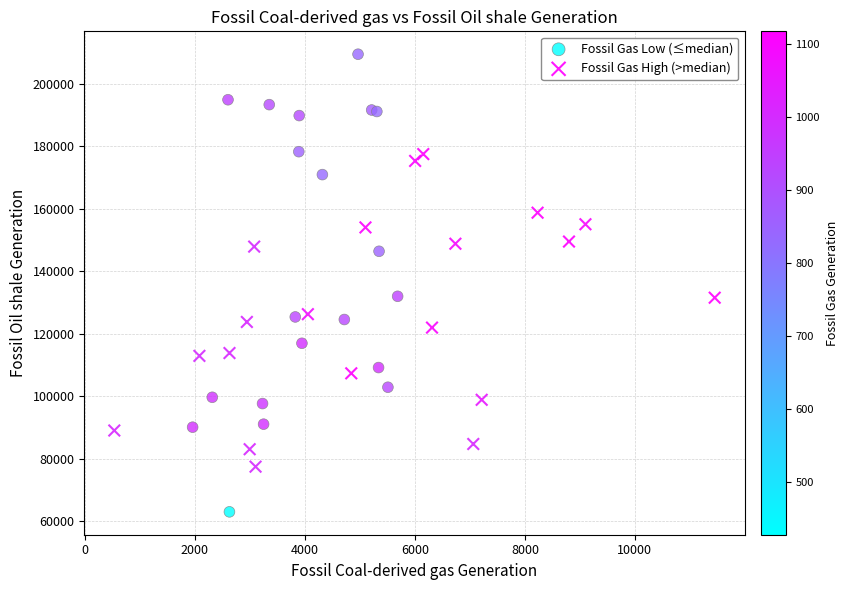

Which series has the largest Y range (max minus min)?

Fossil Gas Low (≤median)